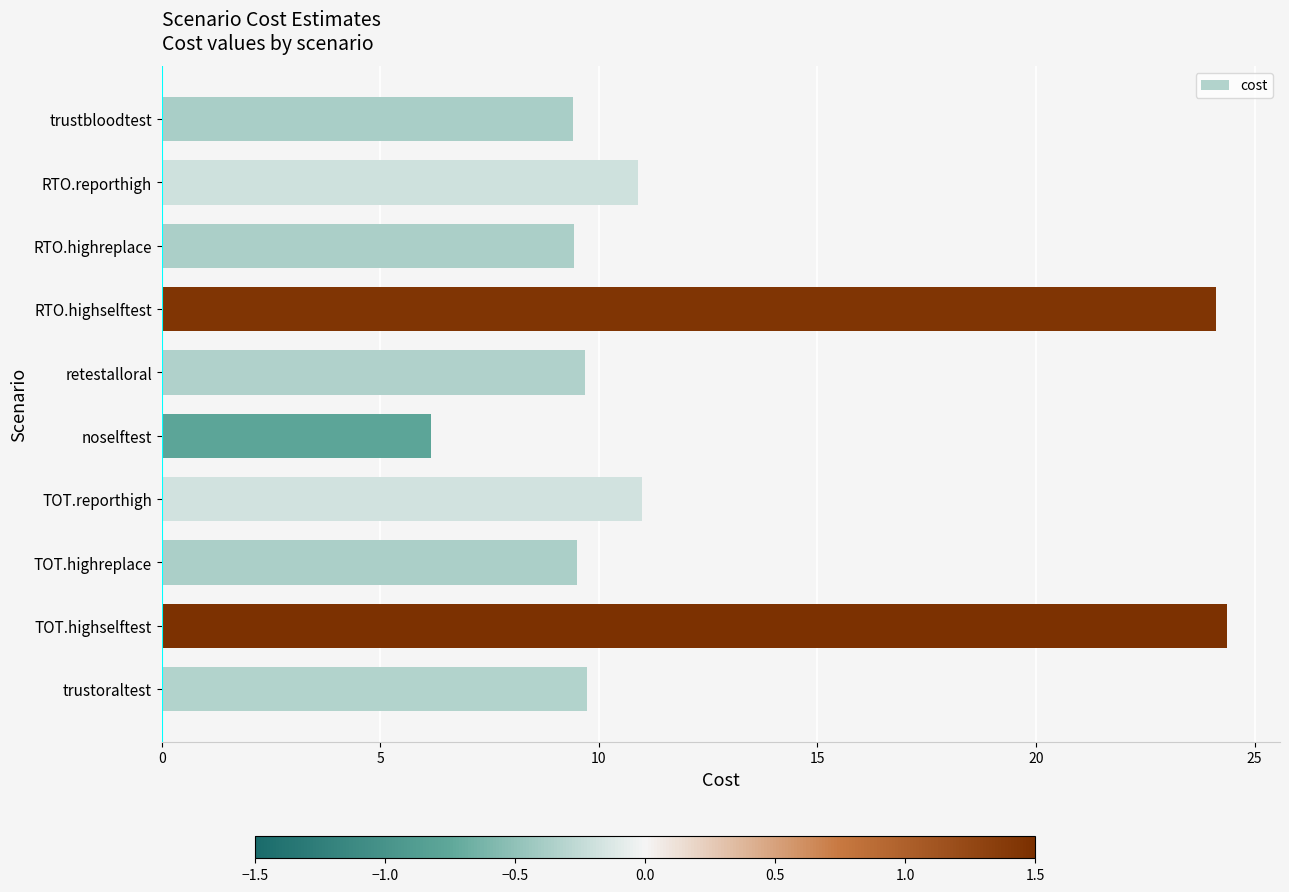

The chart shows a value of 3.9 at TOT.highreplace. True or false?

False